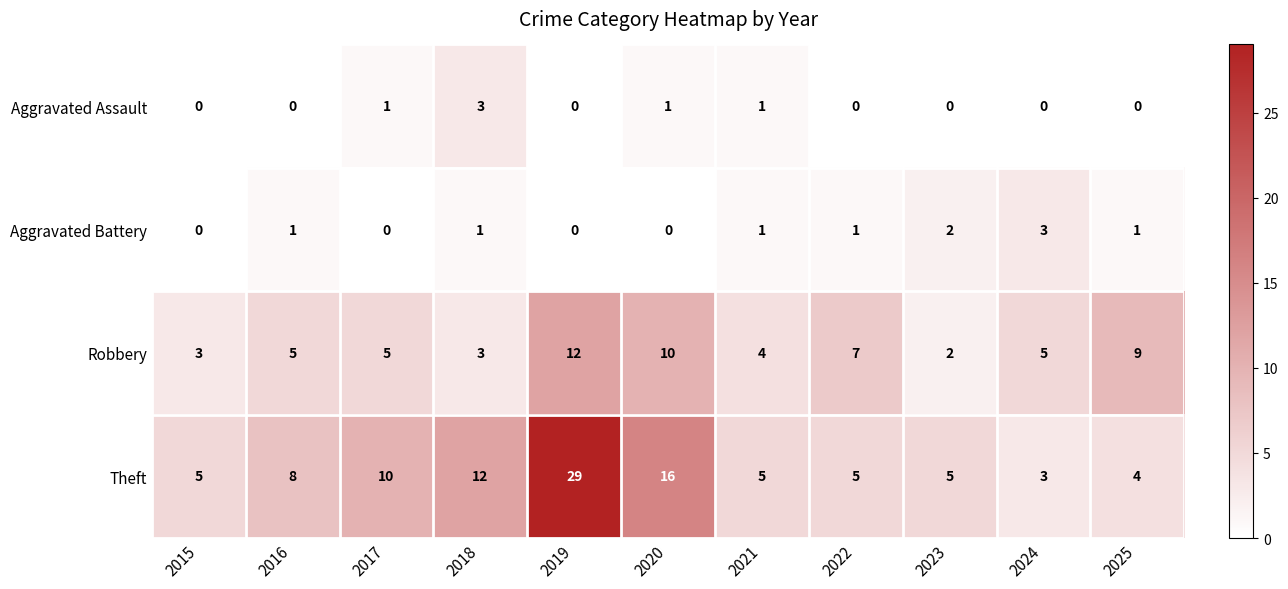

What is the average value of the Robbery series?

6